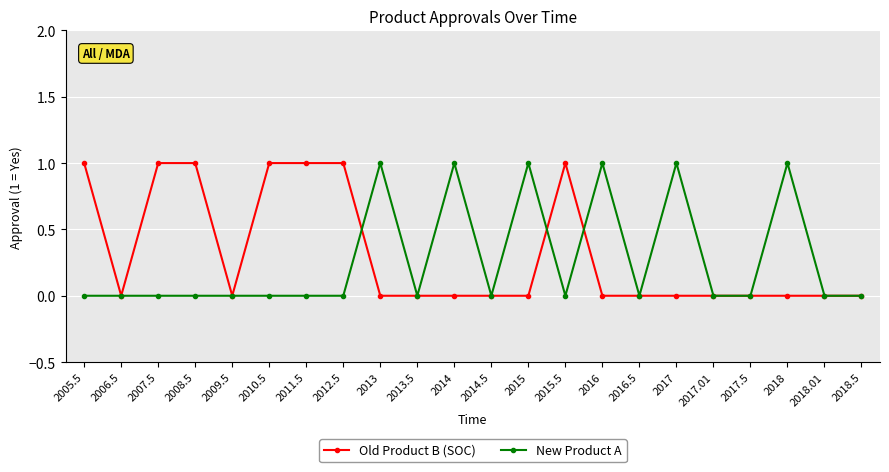

Count the number of categories in the chart.

22